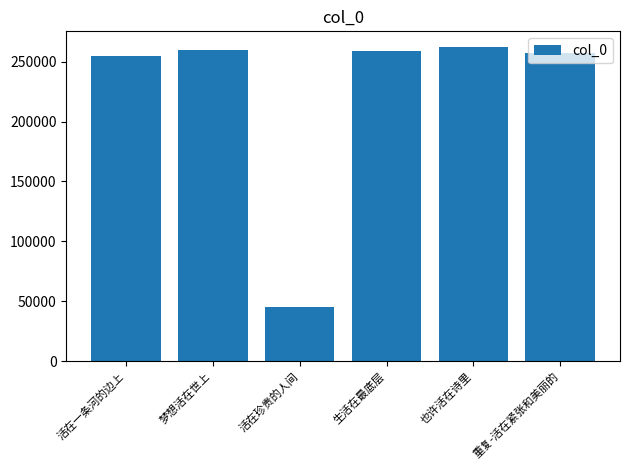

What is the greatest value displayed?

262122